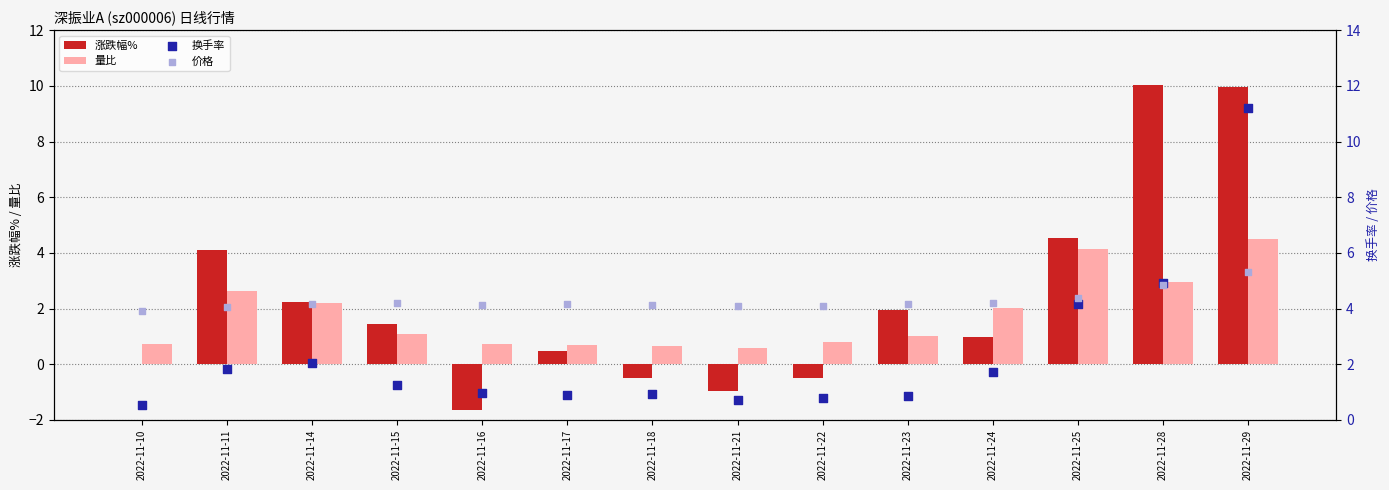

Which series reaches the minimum Y coordinate?

涨跌幅%